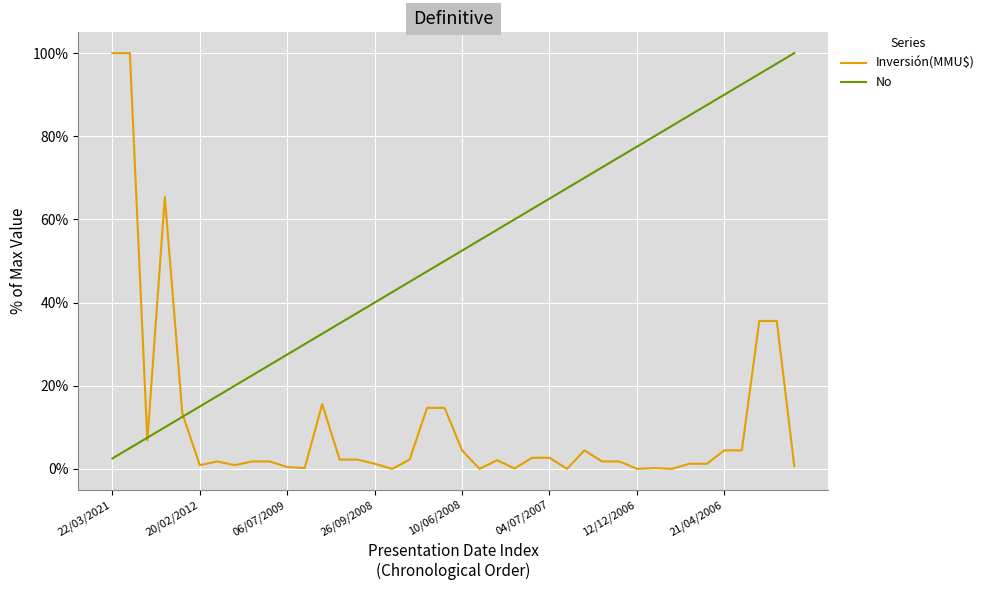

What is the difference between the maximum and minimum values in the Inversión(MMU$) series?

100.0